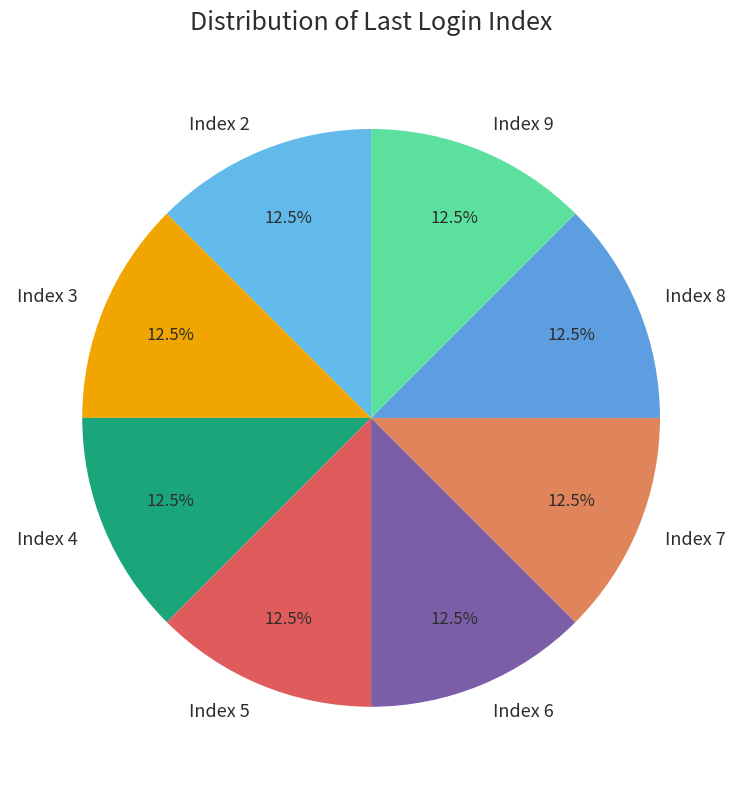

Is the sum of Index 7 and Index 5 greater than half?

No